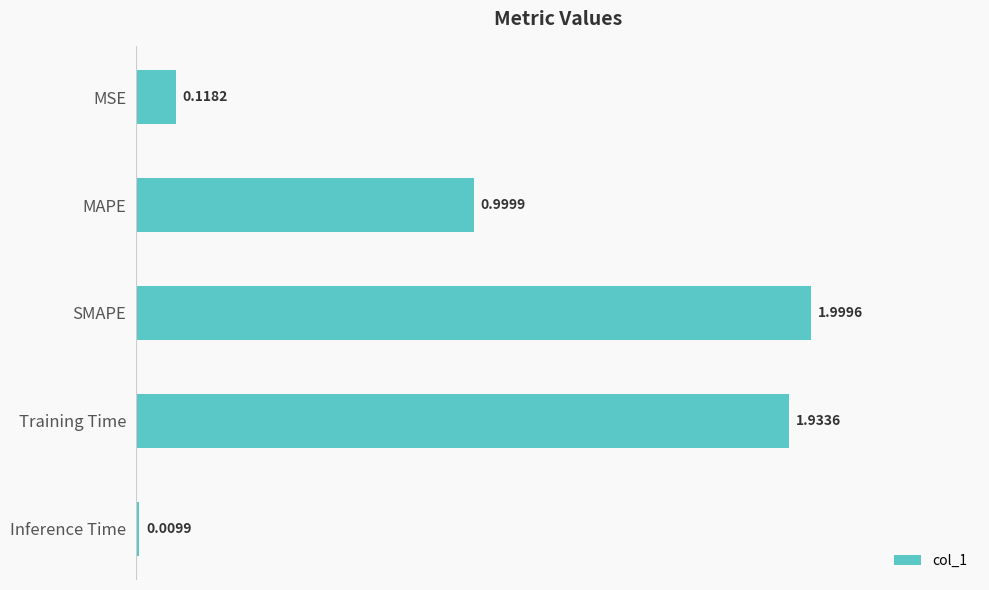

What is the label of the 2nd bar from the top?

MAPE